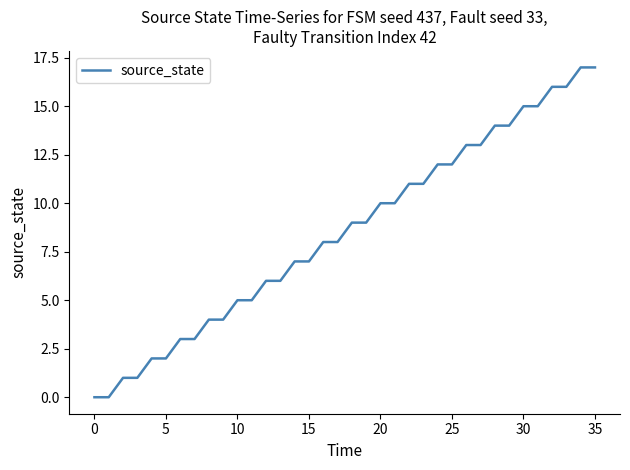

What is the difference between the maximum and minimum values?

17